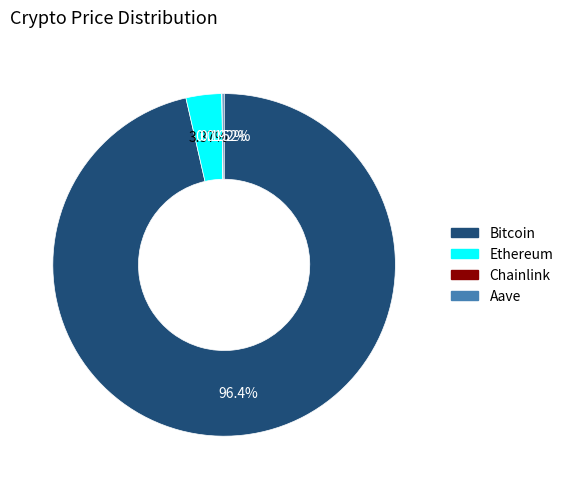

Which category accounts for the majority?

Bitcoin